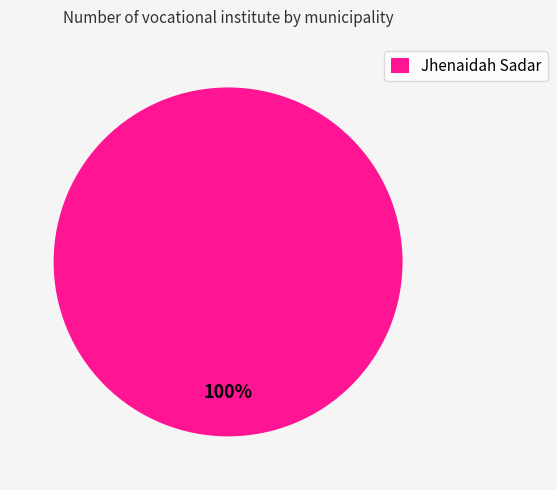

Is Jhenaidah Sadar the majority of the pie?

Yes